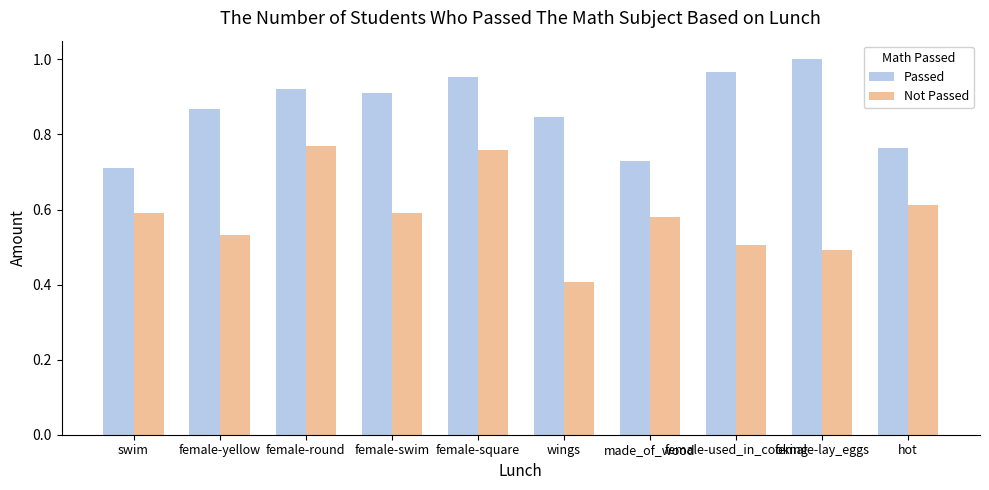

Which series has the largest range (max minus min)?

Not Passed